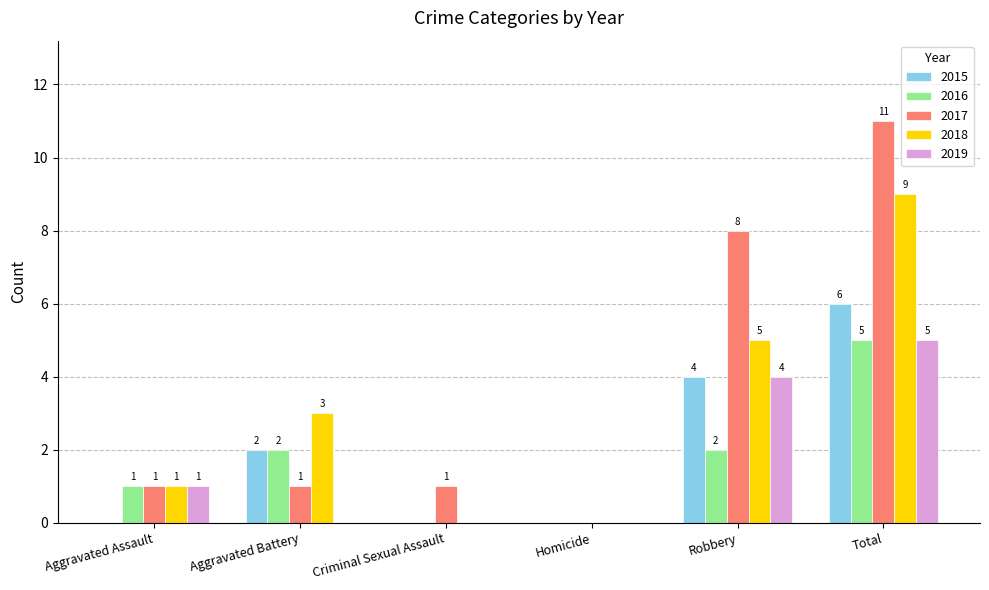

What is the spread (max minus min) of values at Aggravated Battery?

3